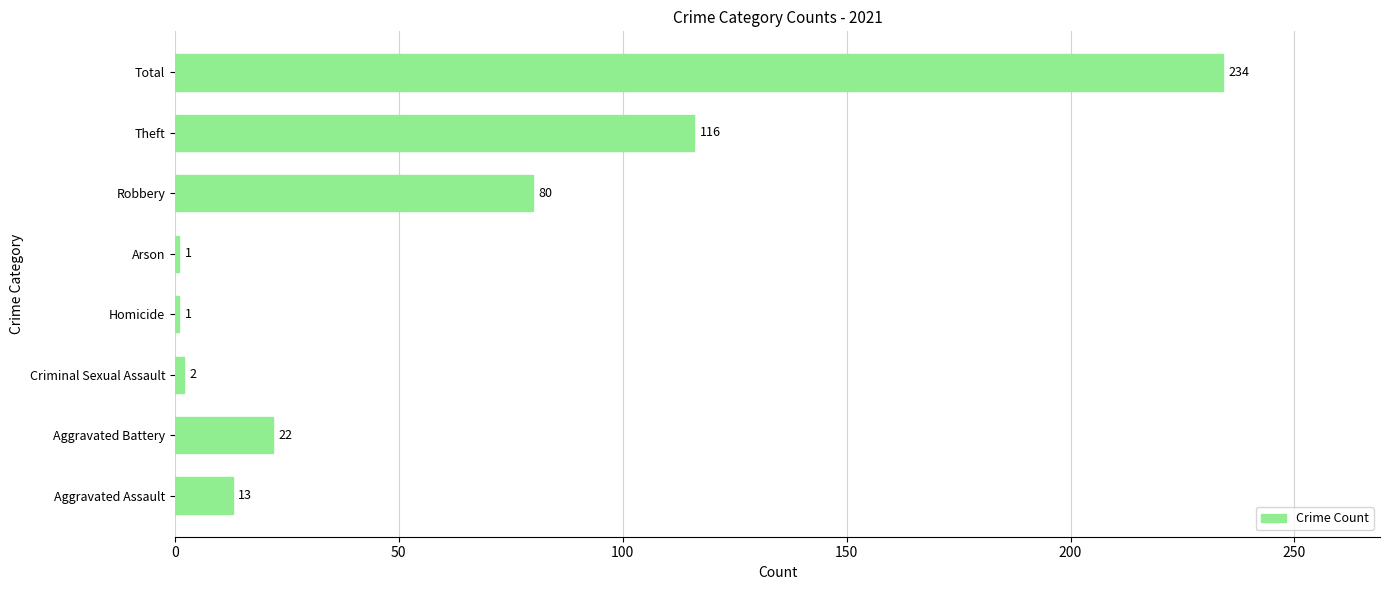

What is the difference between the second highest and minimum values?

115